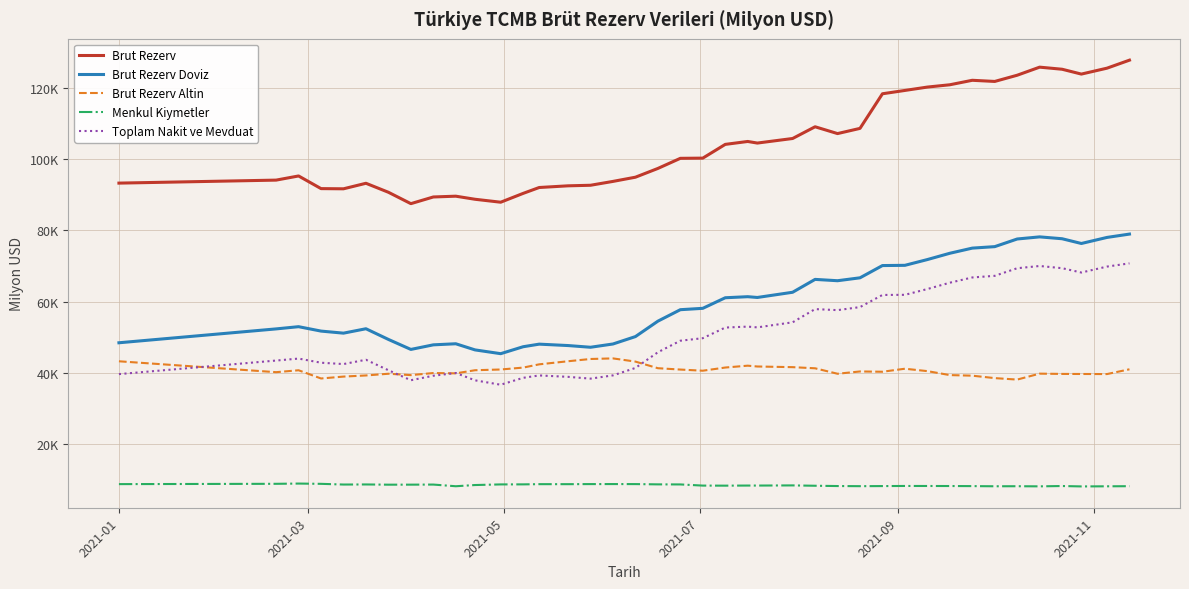

Does the chart display data point markers on the line(s)?

No